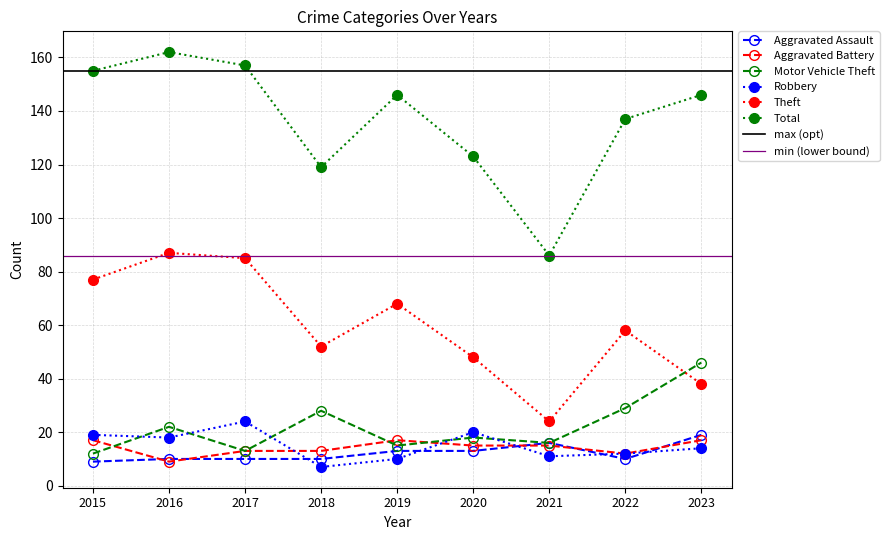

Which series has the largest range (max minus min)?

Total